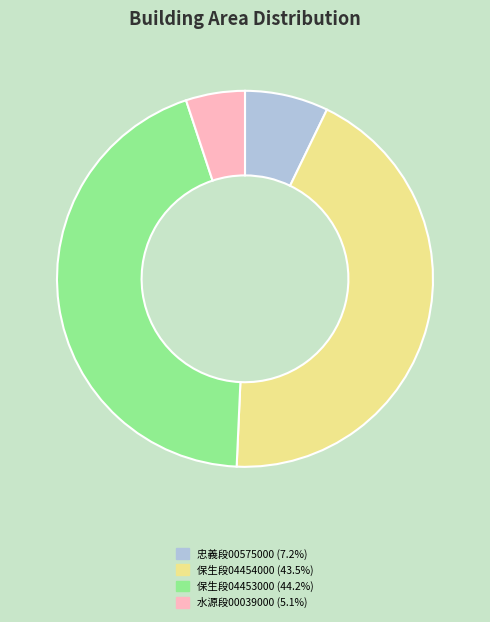

Is there any slice that represents more than half of the pie?

No